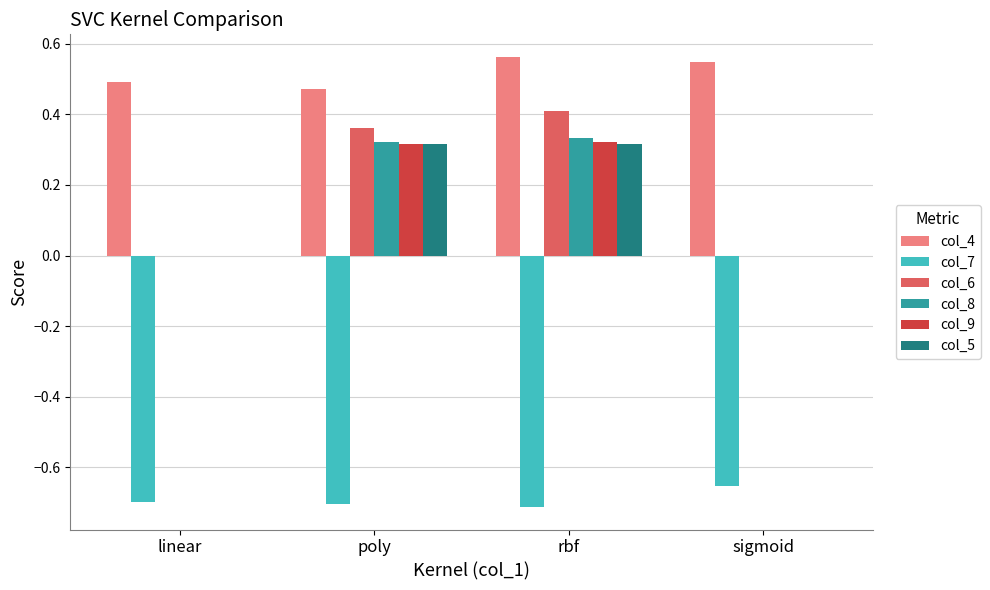

How many groups of bars are there?

4